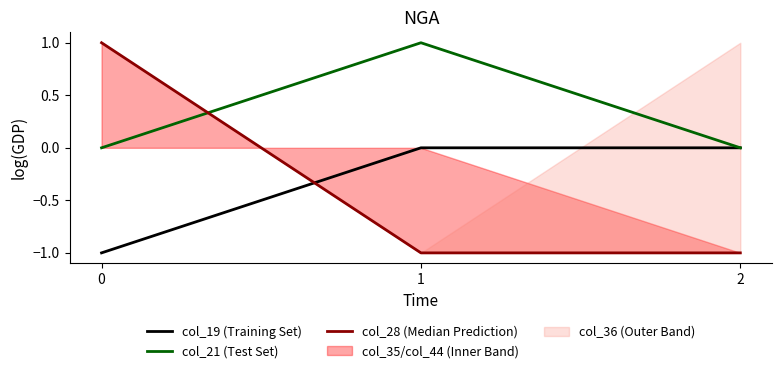

True or false: col_28 (Median Prediction) has a value of 1 at 0.

True